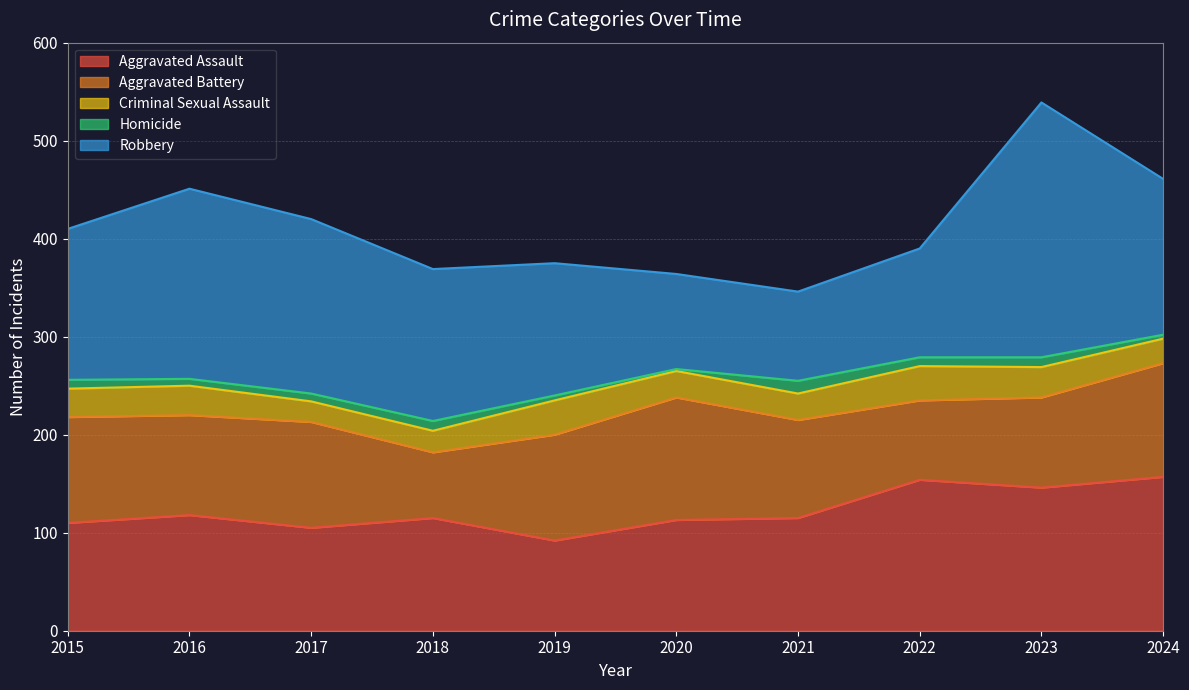

What is the average value of the Aggravated Assault series?

122